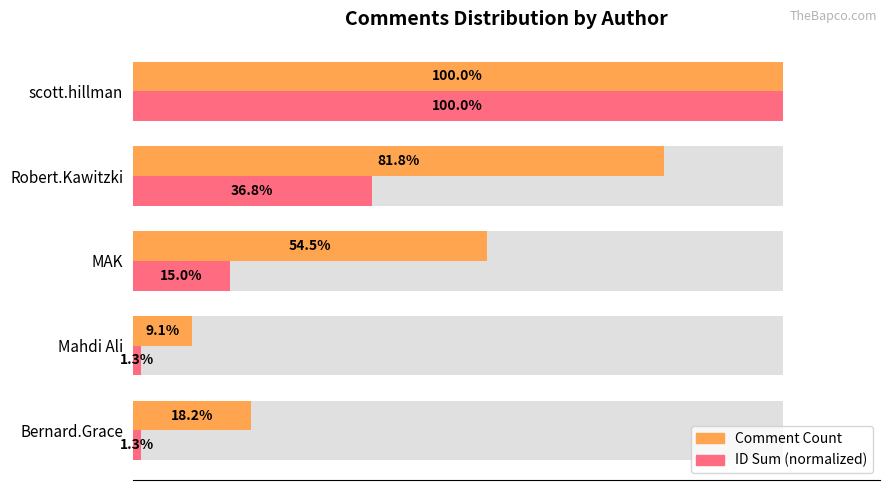

What is the value of the Comment Count bar at the 4th from the left?

81.8